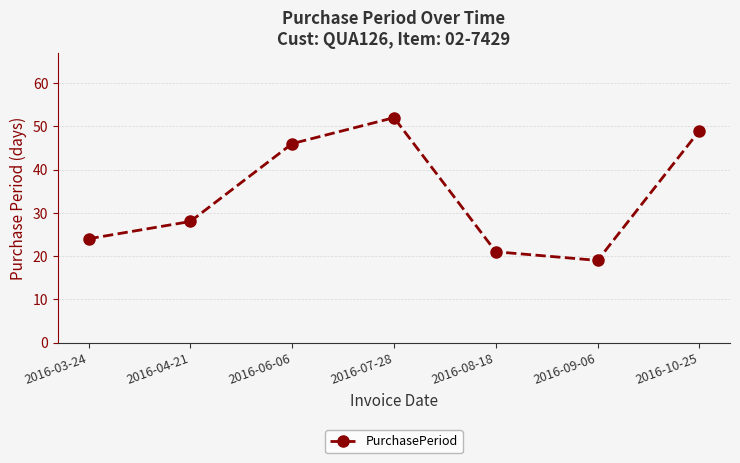

How many interior local peaks (higher than both neighbors) does the data have?

1